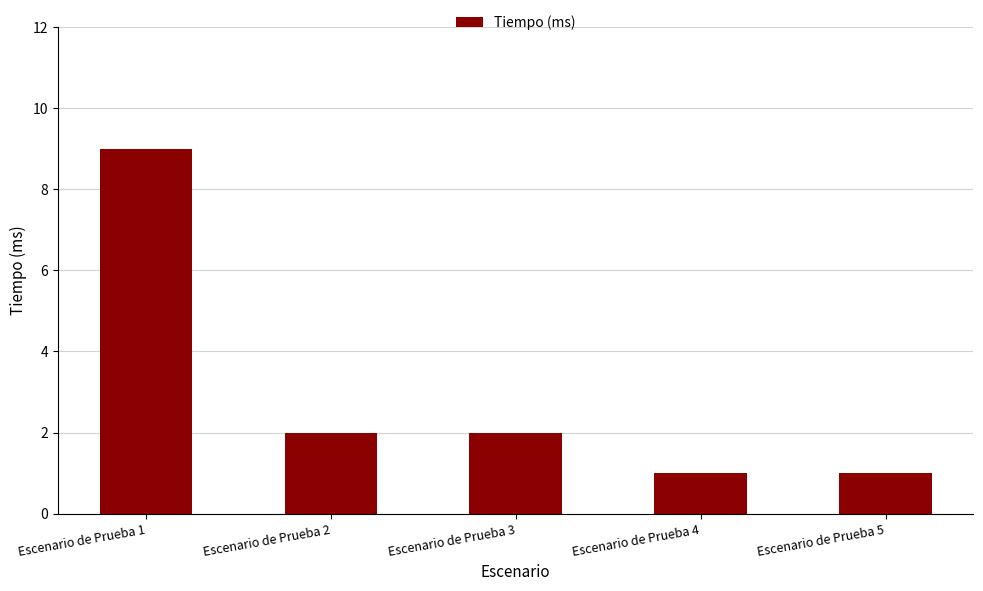

The value at Escenario de Prueba 1 is 4. True or false?

False